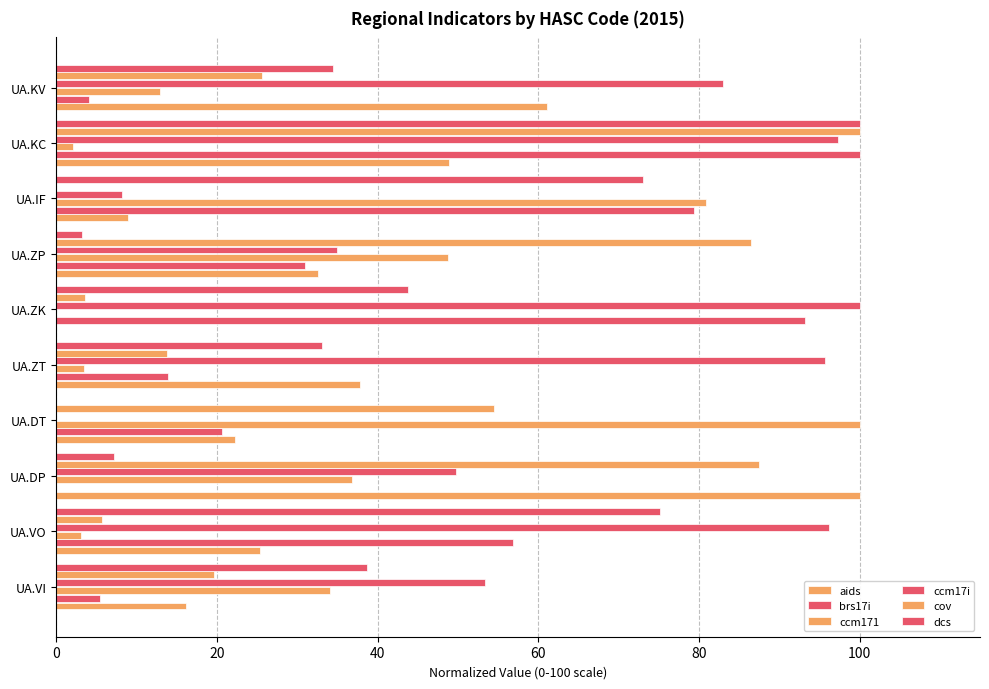

How many series are shown in this chart?

6